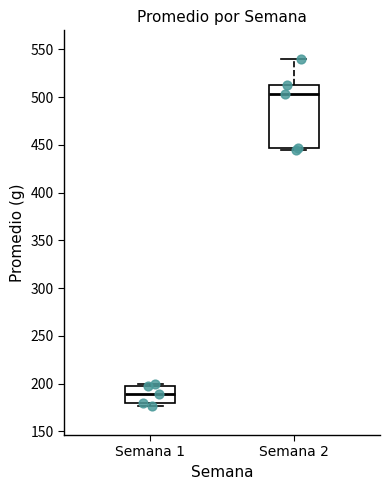

Which box has the lowest median line?

Semana 1